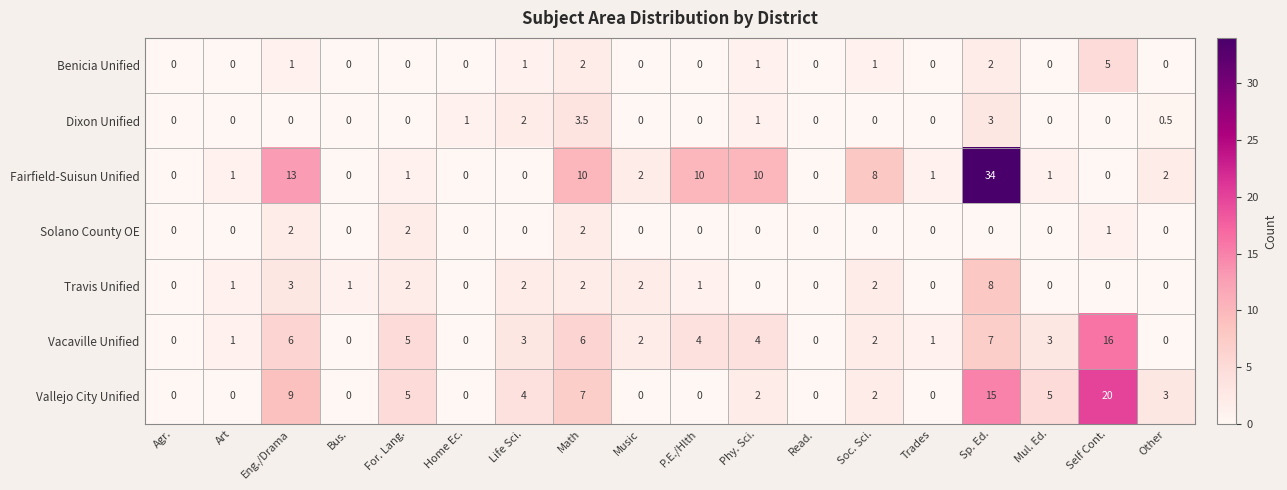

How many data points does each series have?

18